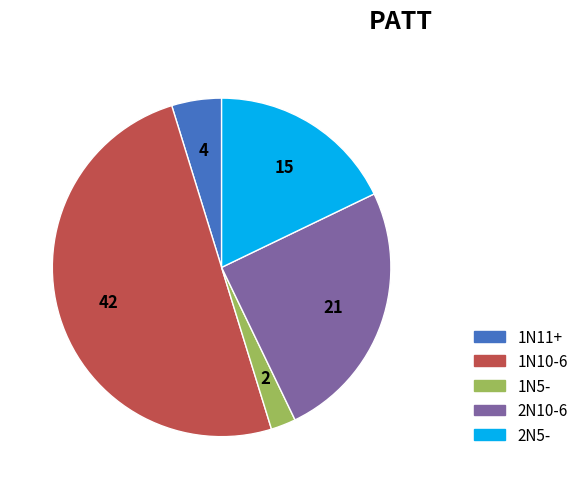

Approximately how many times larger is the value at 2N5- compared to 1N5-?

7.5